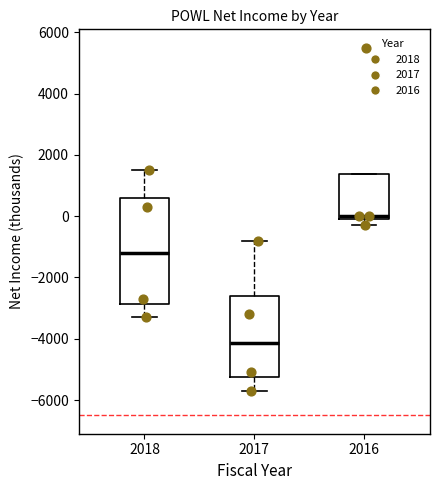

Comparing the boxes themselves (not the whiskers), which one is the tallest?

2018